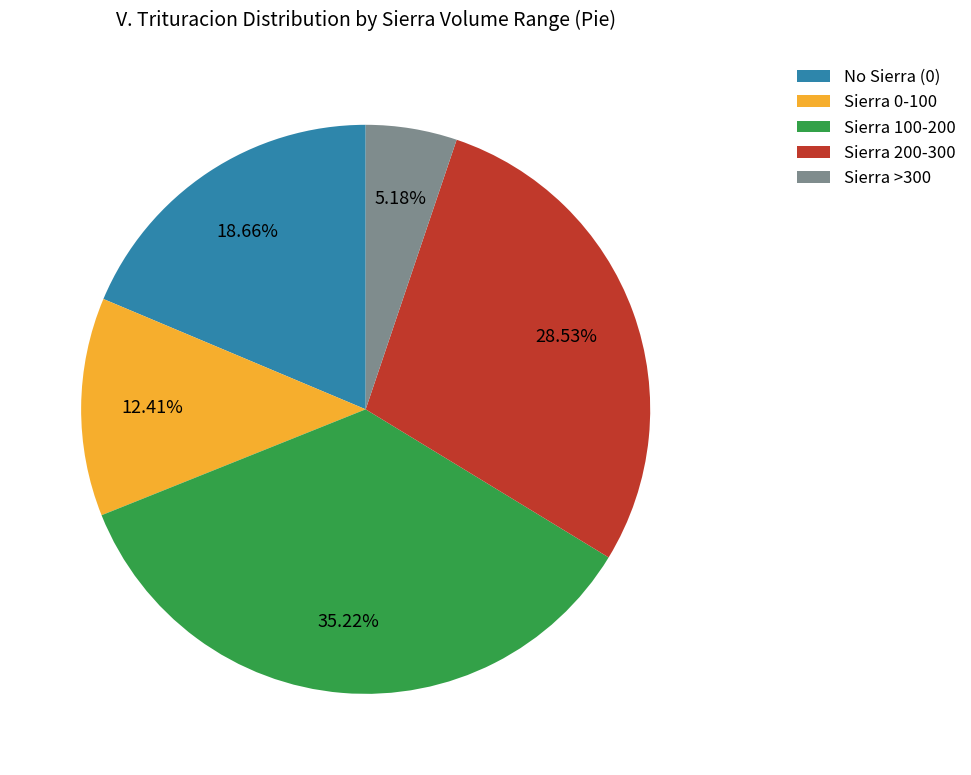

Is Sierra 100-200 the majority of the pie?

No